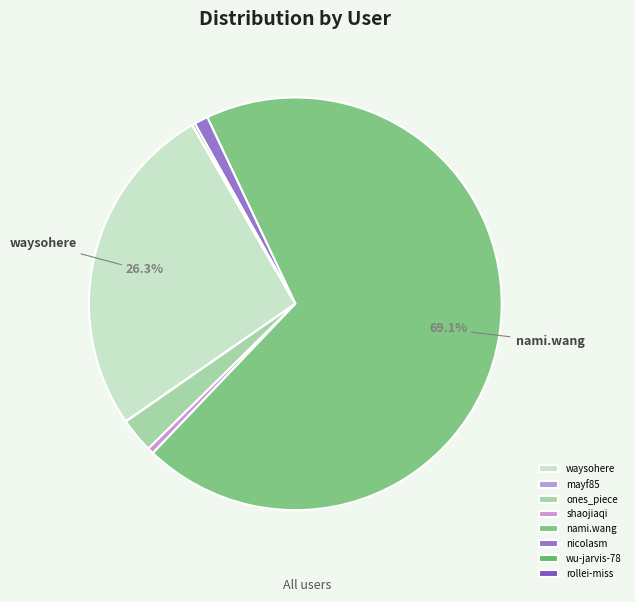

Which slice is the smallest?

rollei-miss